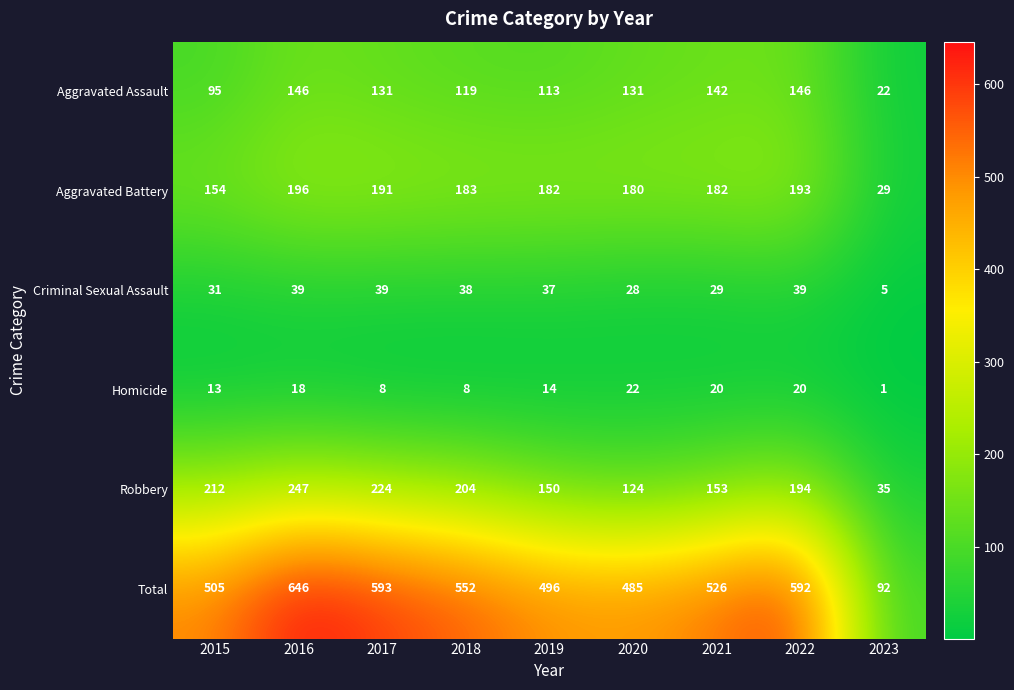

What is the spread (max minus min) of values at 2017?

585